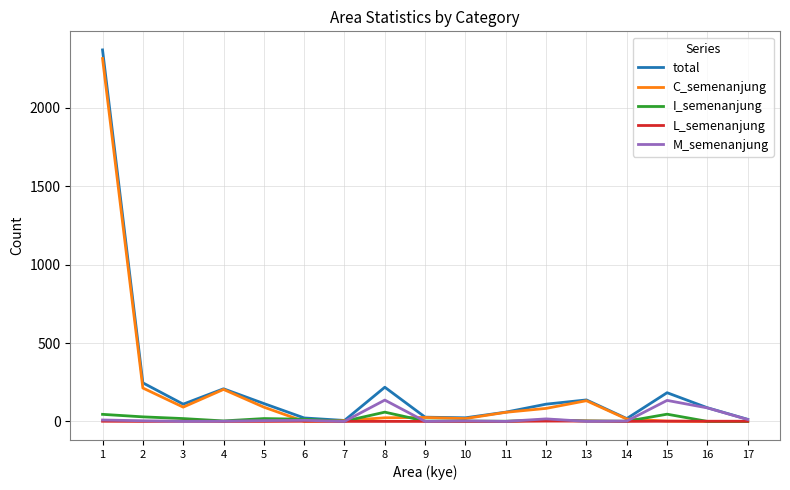

What is the sum of the C_semenanjung values at 13 and 1?

2447